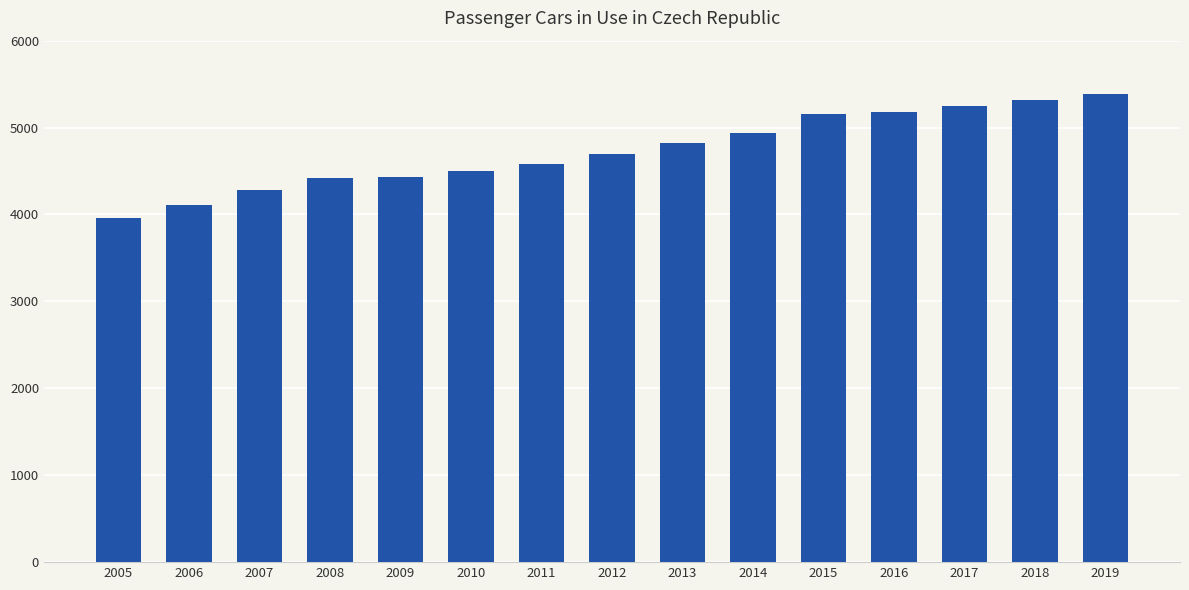

True or false: the data shows 2485.1 at 2018.

False